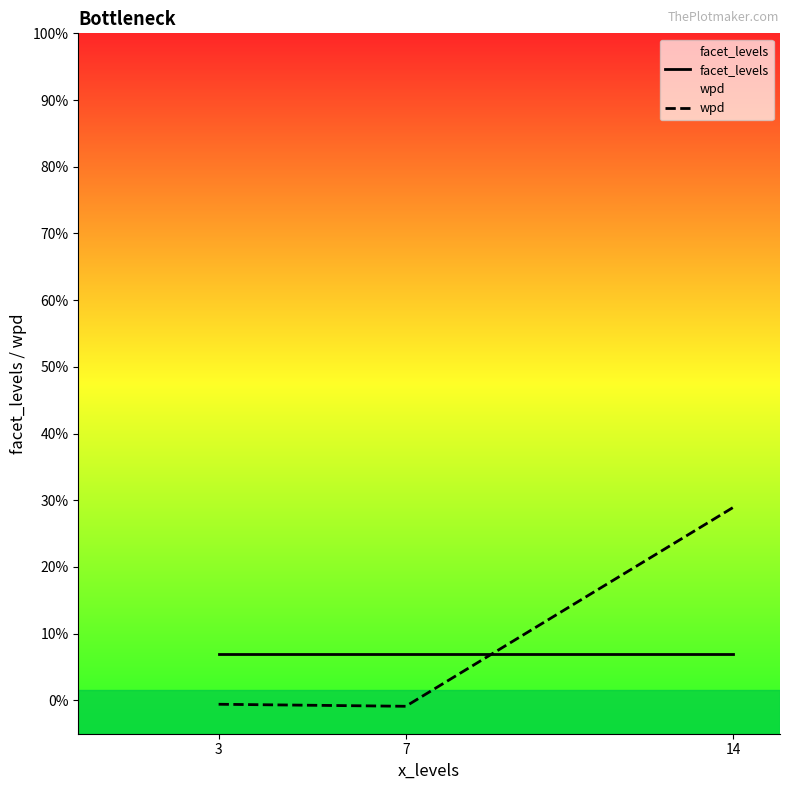

True or false: facet_levels has a value of 9.9 at 14.

False